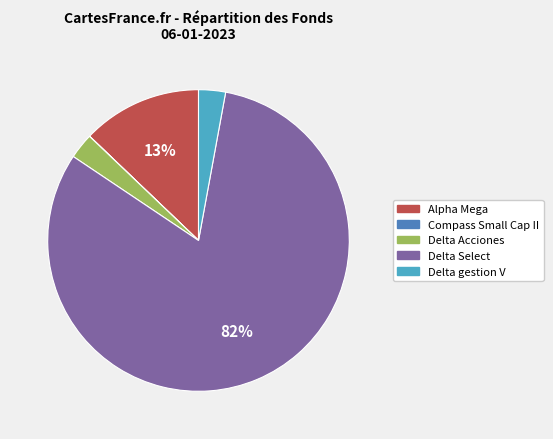

Does any single category account for the majority?

Yes